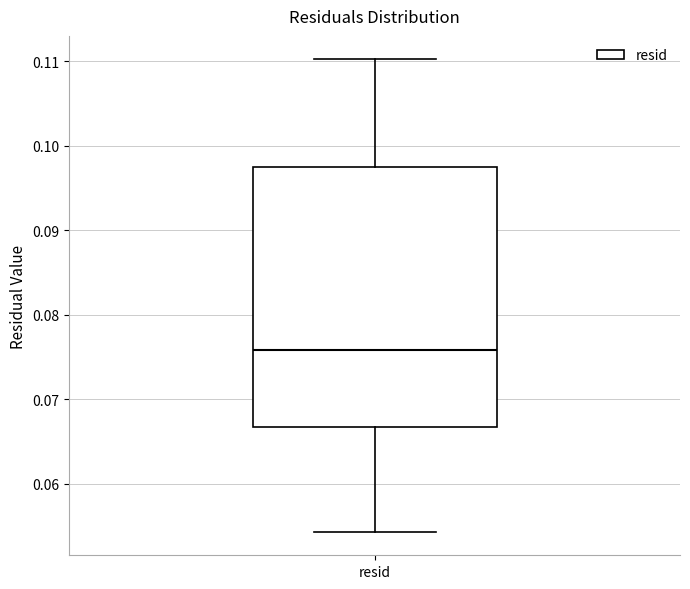

Transcribe this box plot: give where the median line is, the range the box spans, and where the two whiskers end, as read against the y-axis. The values are not printed on the chart, so give them approximately, as read against the axis.

median 0.076, box 0.067 to 0.097, whiskers 0.054 to 0.110